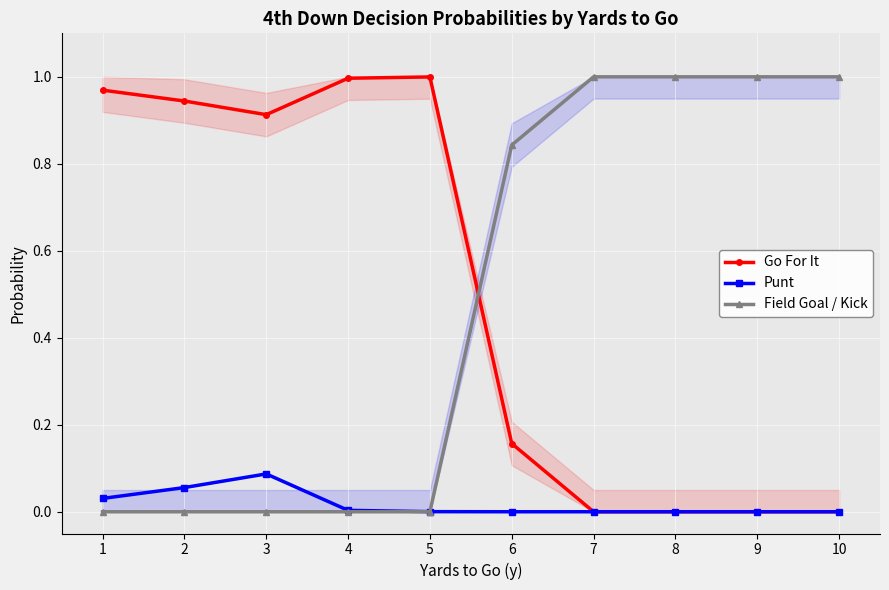

What is the value of the Punt point at the 3rd from the left?

0.1